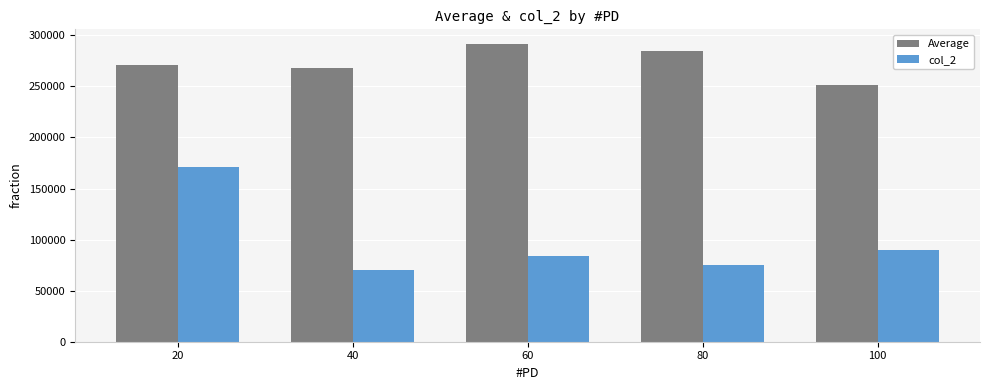

How many groups of bars are there?

5